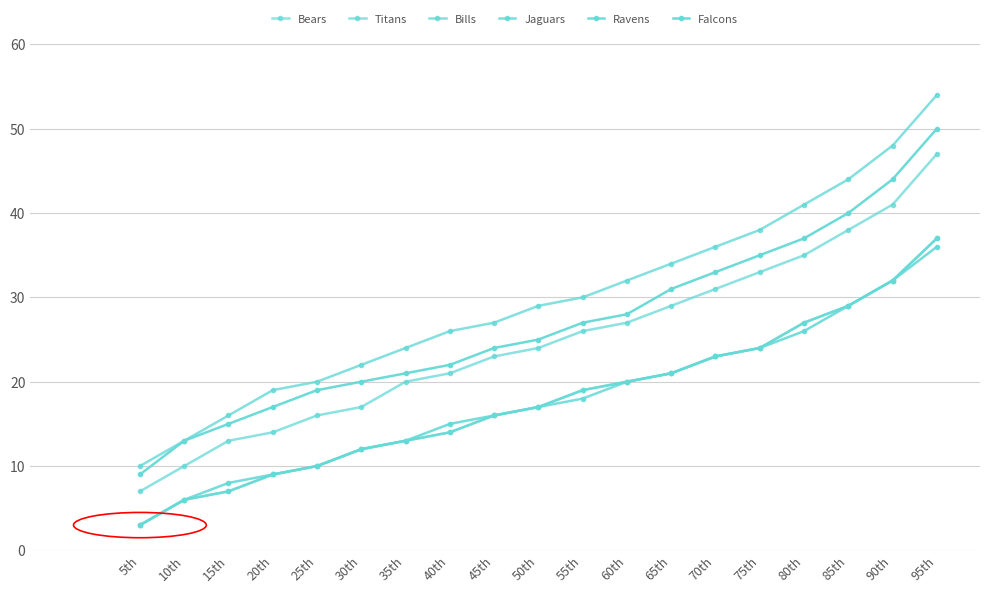

What is the difference between the second highest and minimum values in the Ravens series?

29